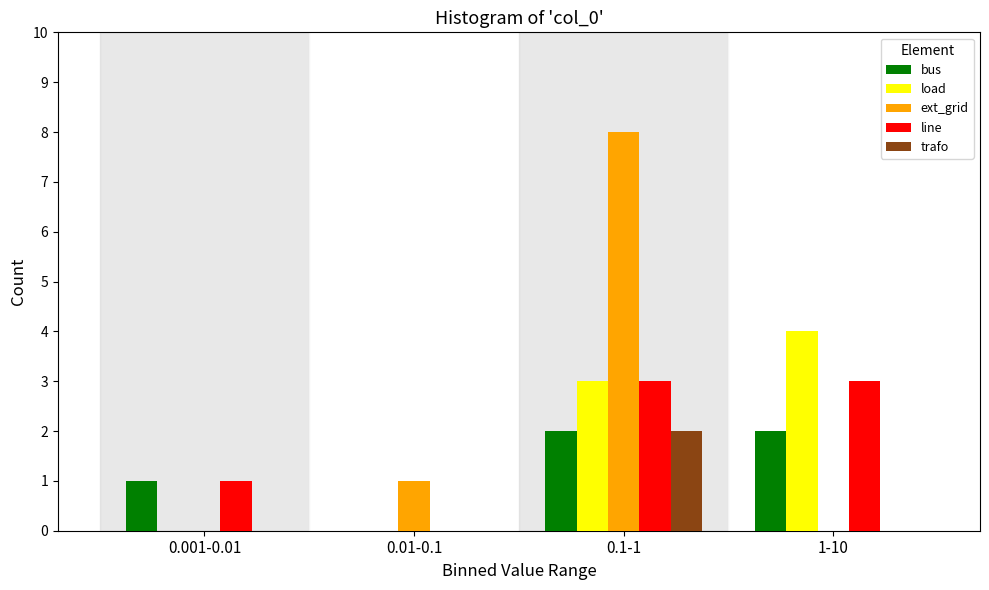

Reading right to left, extract all data points from this chart.

bus: 1-10=2	0.1-1=2	0.01-0.1=0	0.001-0.01=1
load: 1-10=4	0.1-1=3	0.01-0.1=0	0.001-0.01=0
ext_grid: 1-10=0	0.1-1=8	0.01-0.1=1	0.001-0.01=0
line: 1-10=3	0.1-1=3	0.01-0.1=0	0.001-0.01=1
trafo: 1-10=0	0.1-1=2	0.01-0.1=0	0.001-0.01=0